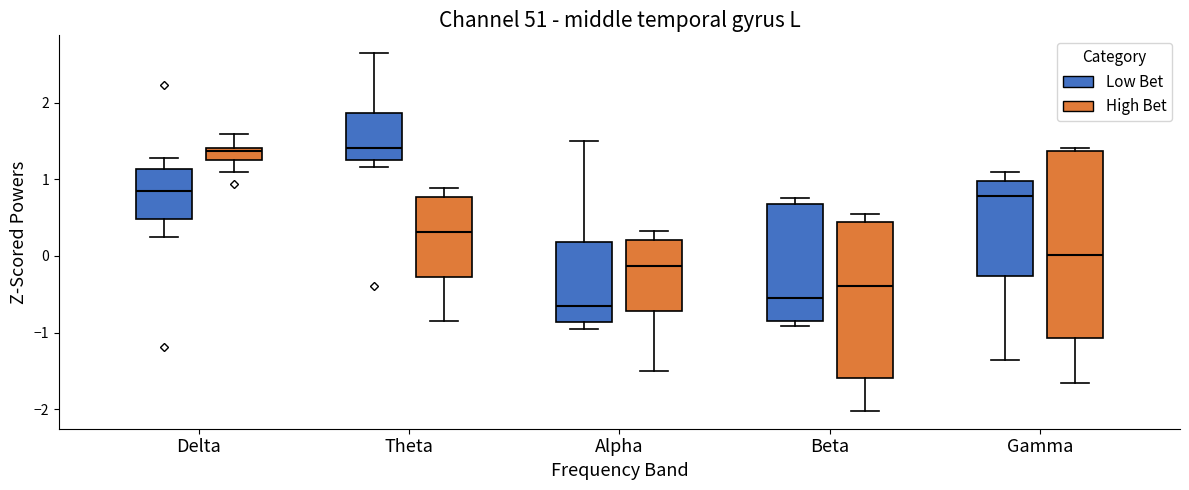

Reading left to right, transcribe this box plot: for each box, give where its median line is, the range the box spans, and where its two whiskers end, as read against the y-axis. The values are not printed on the chart, so give them approximately, as read against the axis.

Delta (Low Bet): median 0.8, box 0.5 to 1.1, whiskers 0.2 to 1.3
Delta (High Bet): median 1.4 (just below the box's upper edge), box 1.2 to 1.4, whiskers 1.1 to 1.6
Theta (Low Bet): median 1.4, box 1.3 to 1.9, whiskers 1.2 to 2.6
Theta (High Bet): median 0.3, box -0.3 to 0.8, whiskers -0.8 to 0.9
Alpha (Low Bet): median -0.7, box -0.9 to 0.2, whiskers -1.0 to 1.5
Alpha (High Bet): median -0.1, box -0.7 to 0.2, whiskers -1.5 to 0.3
Beta (Low Bet): median -0.6, box -0.9 to 0.7, whiskers -0.9 (just below the box's lower edge) to 0.8
Beta (High Bet): median -0.4, box -1.6 to 0.4, whiskers -2.0 to 0.5
Gamma (Low Bet): median 0.8, box -0.3 to 1.0, whiskers -1.4 to 1.1
Gamma (High Bet): median 0.0, box -1.1 to 1.4, whiskers -1.7 to 1.4